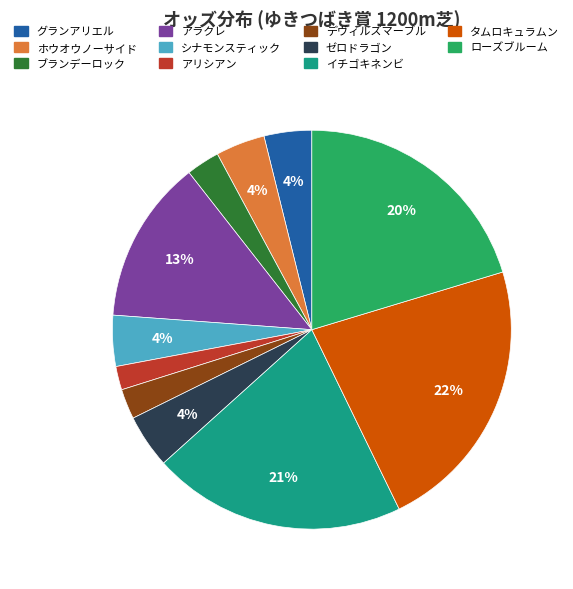

Combined, do ゼロドラゴン and デヴィルズマーブル account for over 50%?

No